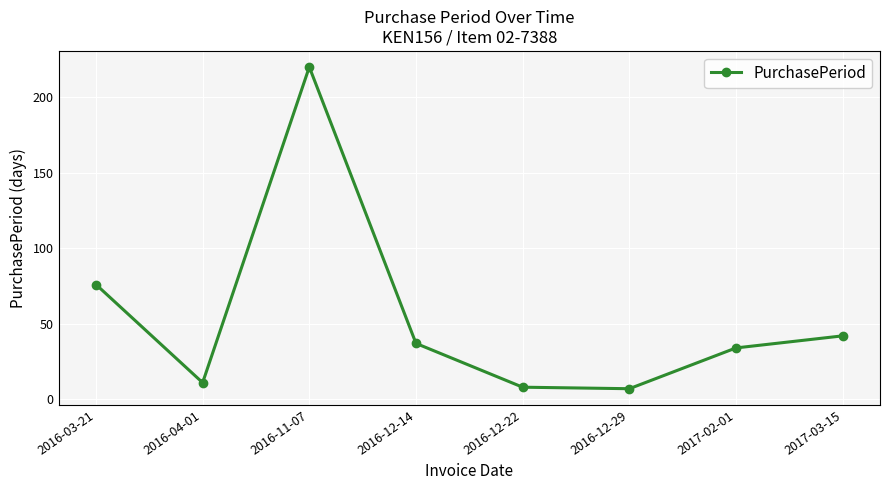

True or false: the data has more than 0 interior local peaks.

True